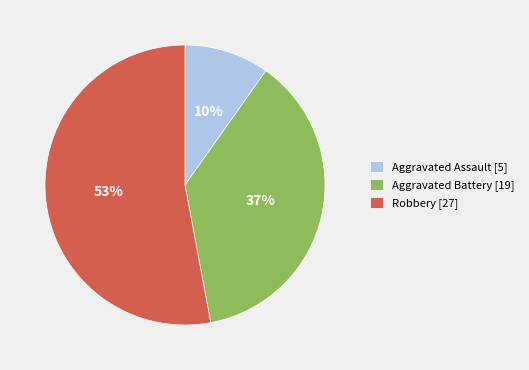

What is the majority slice?

Robbery